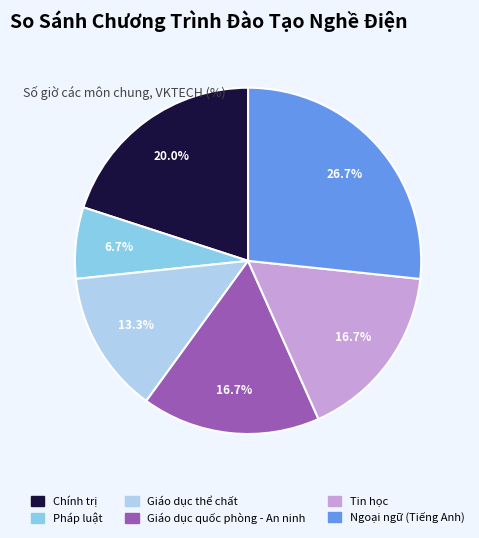

Which category has the smallest portion of the pie?

Pháp luật